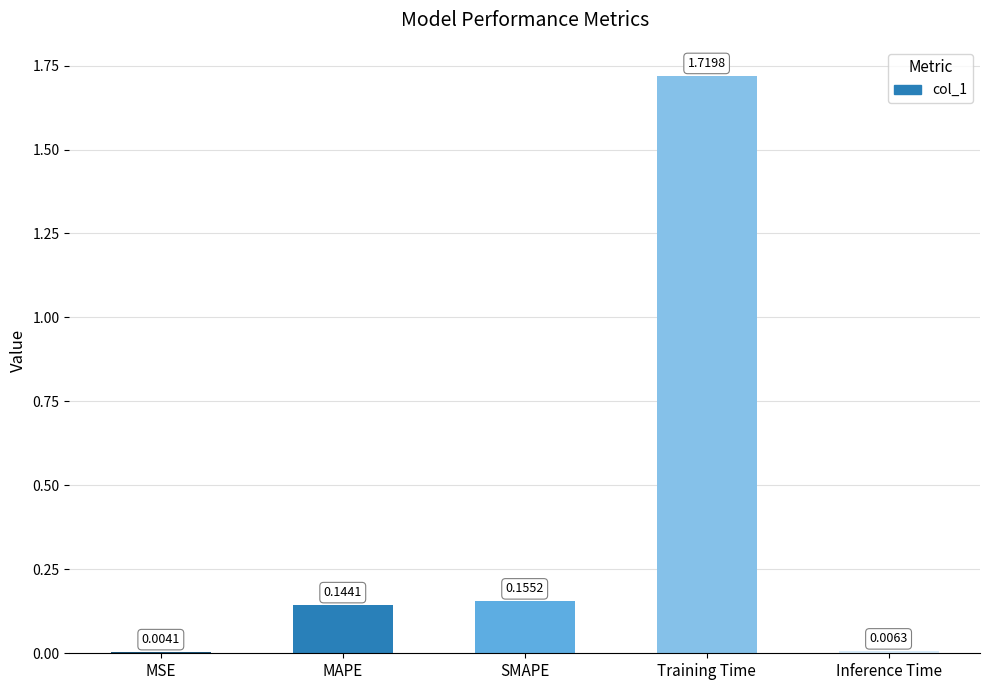

Which category has the highest value across all series?

Training Time